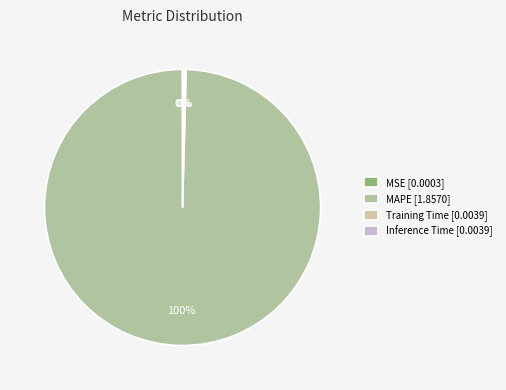

Is there a majority slice in this chart?

Yes